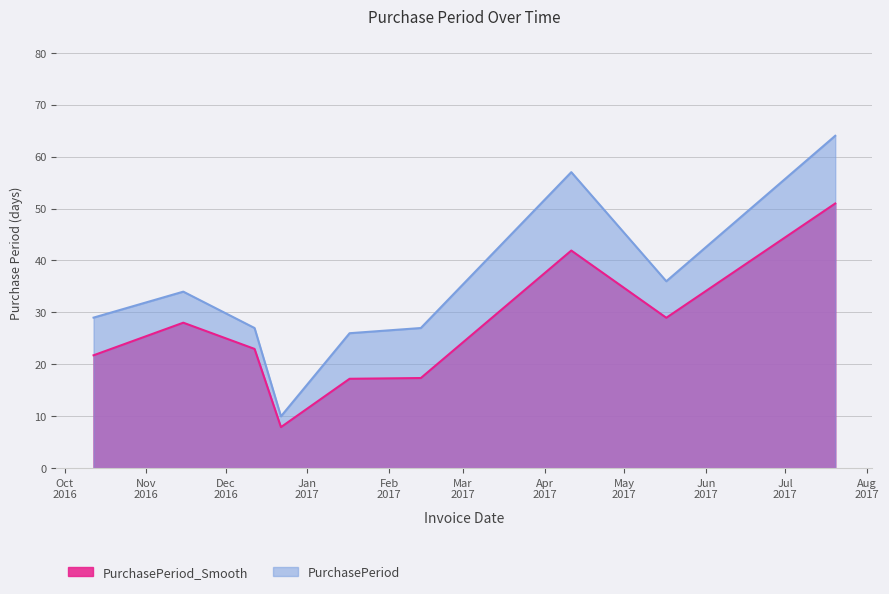

What is the label of the 6th point from the right?

2016-12-22